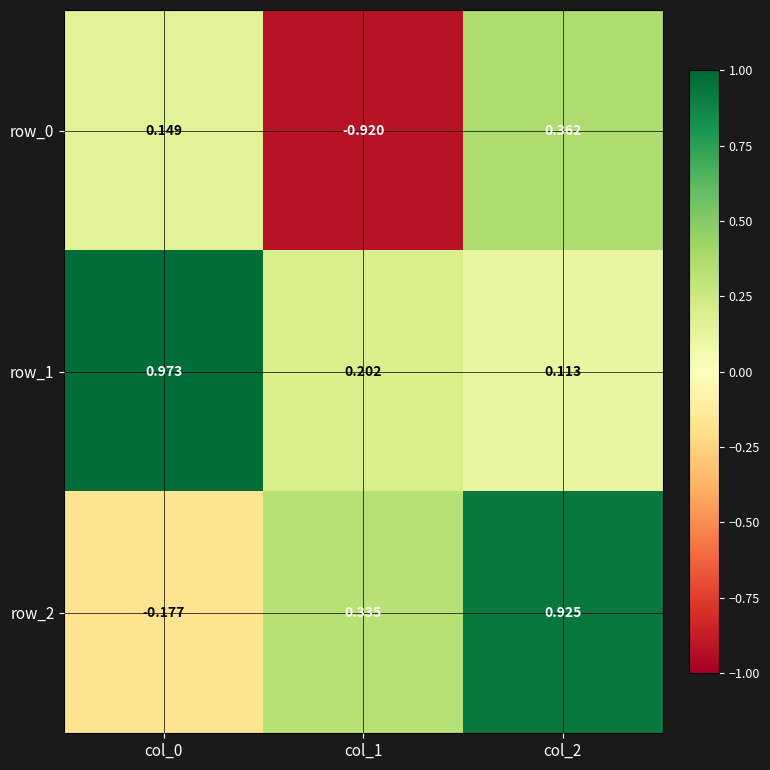

What is the sum of the row_2 values at col_0 and col_2?

0.7